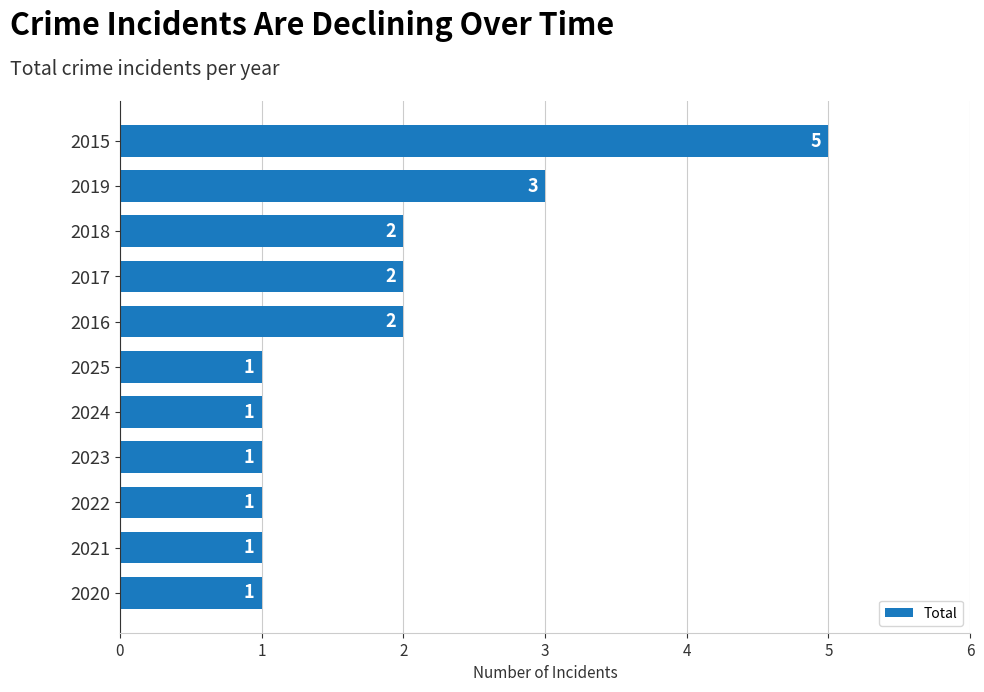

Which label corresponds to the largest value in the chart?

2015